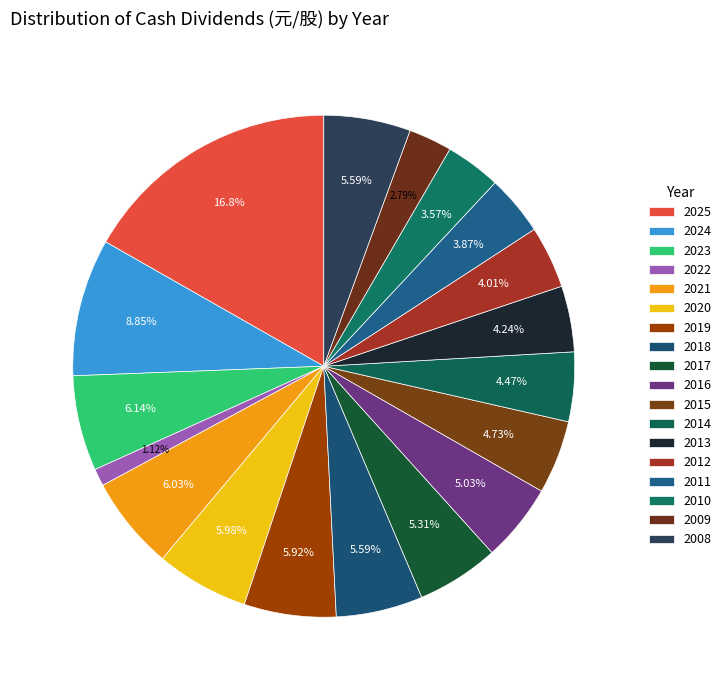

Does 2024 represent more than half of the total?

No